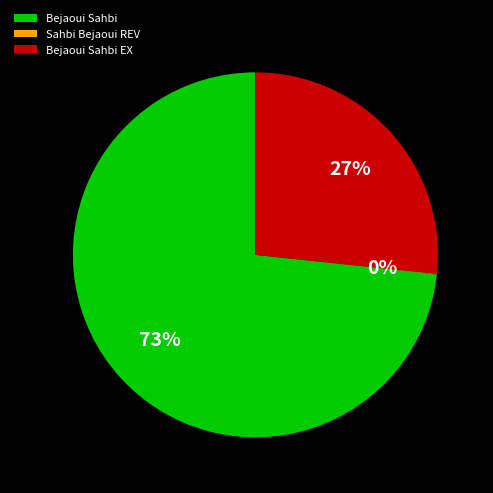

What is the largest slice in the pie chart?

Bejaoui Sahbi